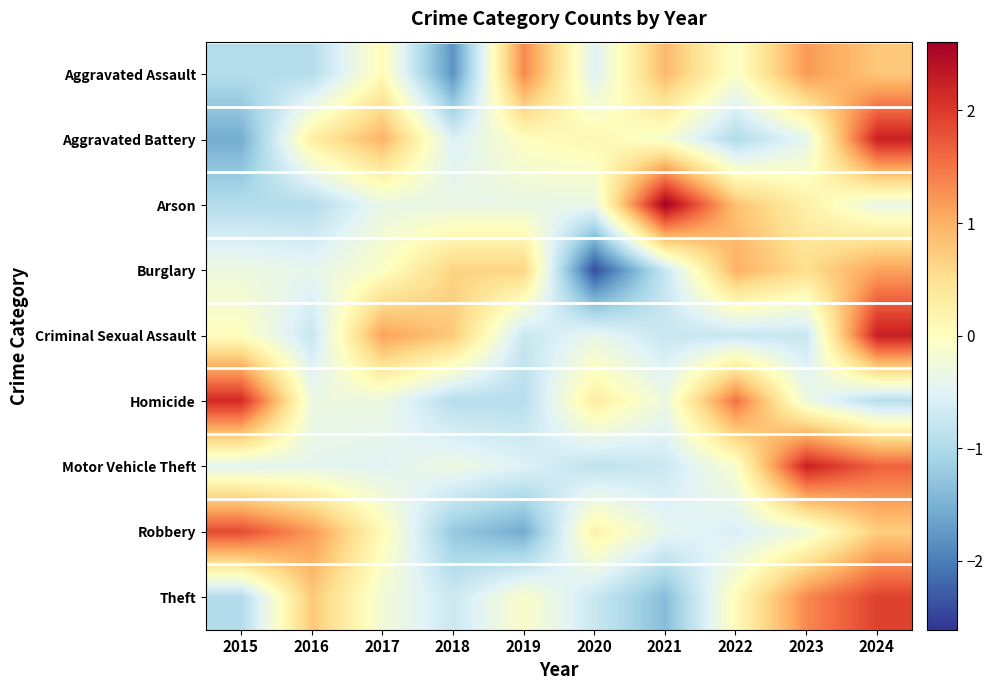

Which series has the largest total across all categories?

Theft